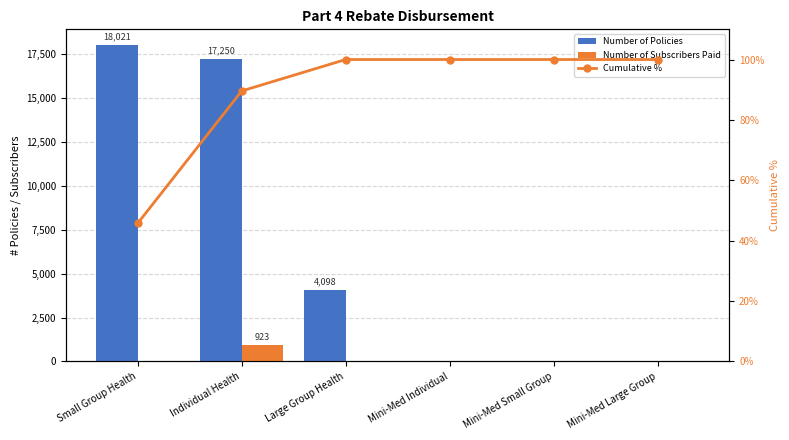

What is the average value of the Number of Policies series?

6561.5